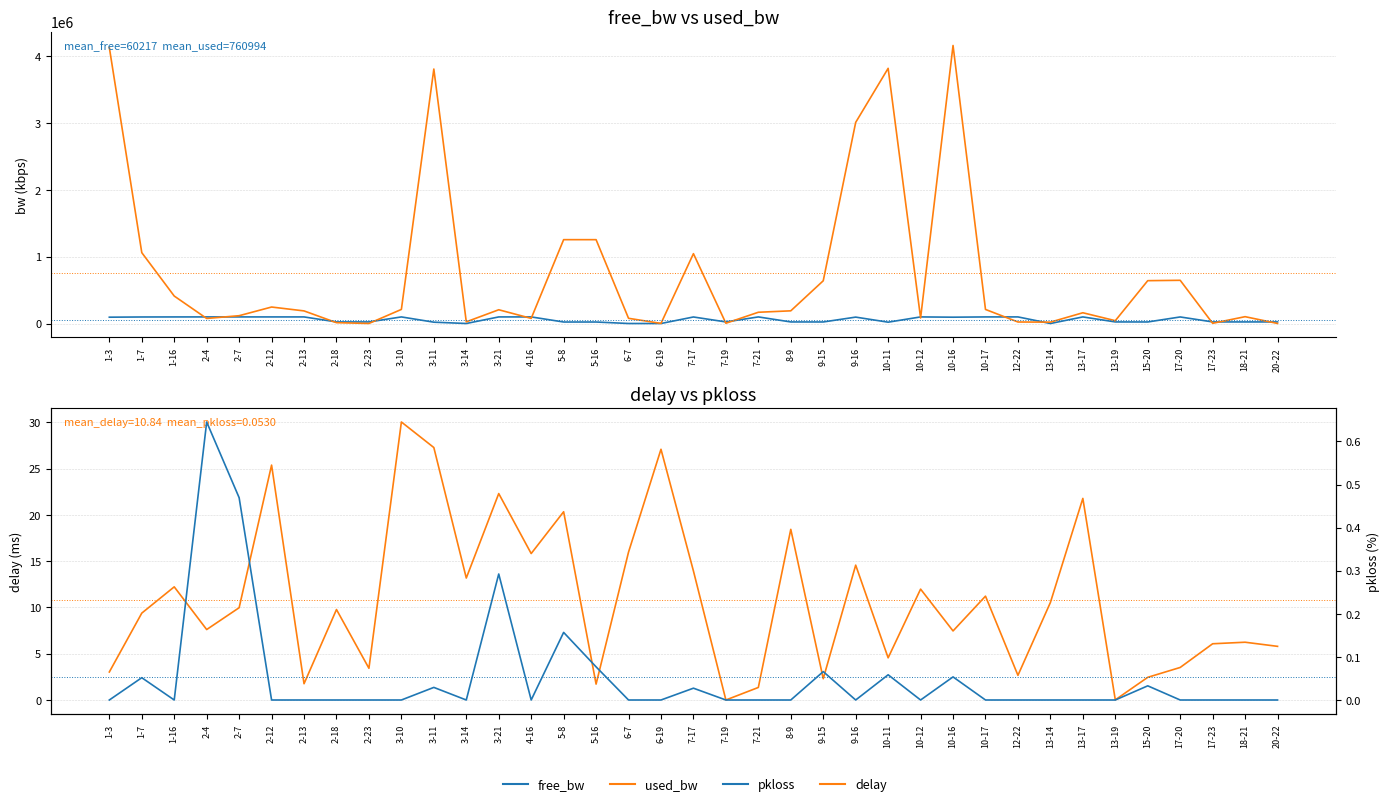

At which category is the sum across all series the highest?

10-16